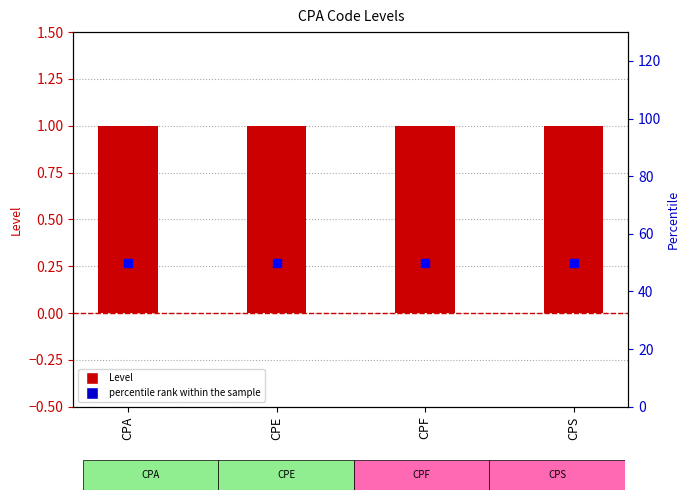

Read the percentile rank within the sample value at CPF.

50